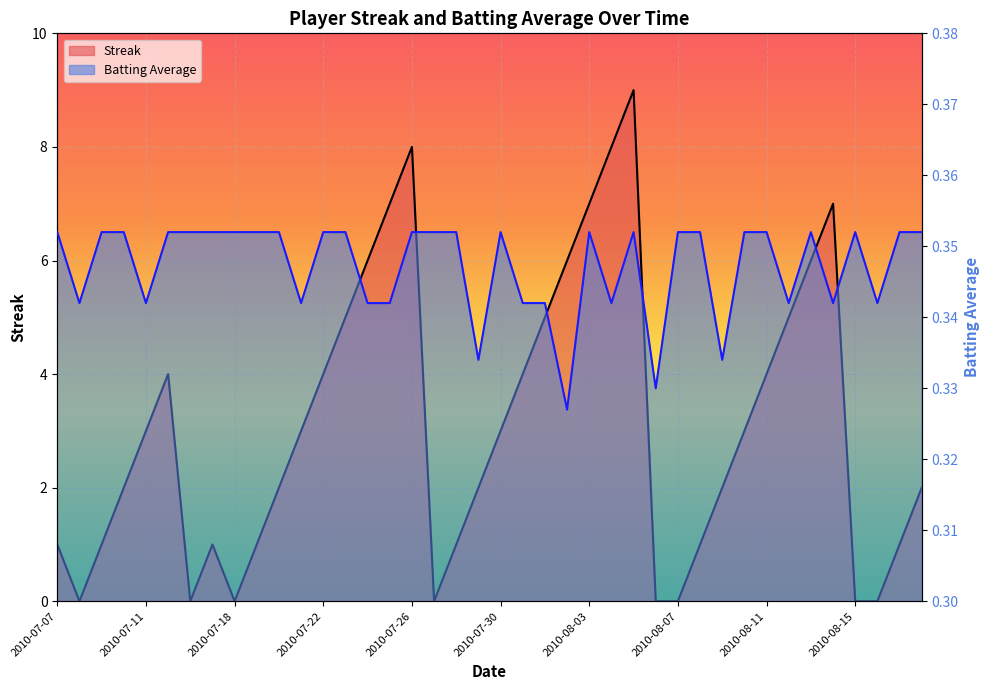

At how many categories does at least one series exceed 1?

25